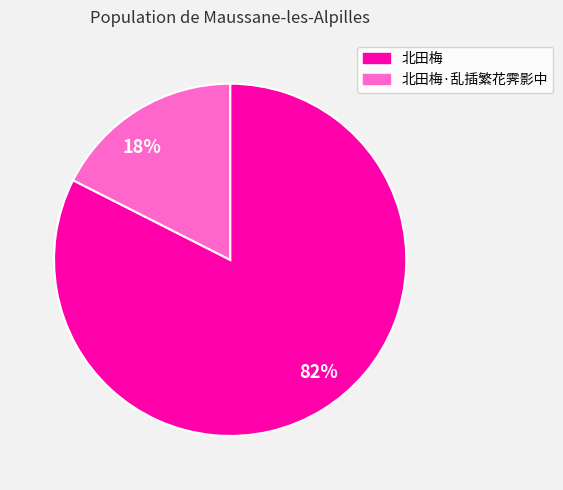

Rank the categories by value from lowest to highest.

18%, 82%